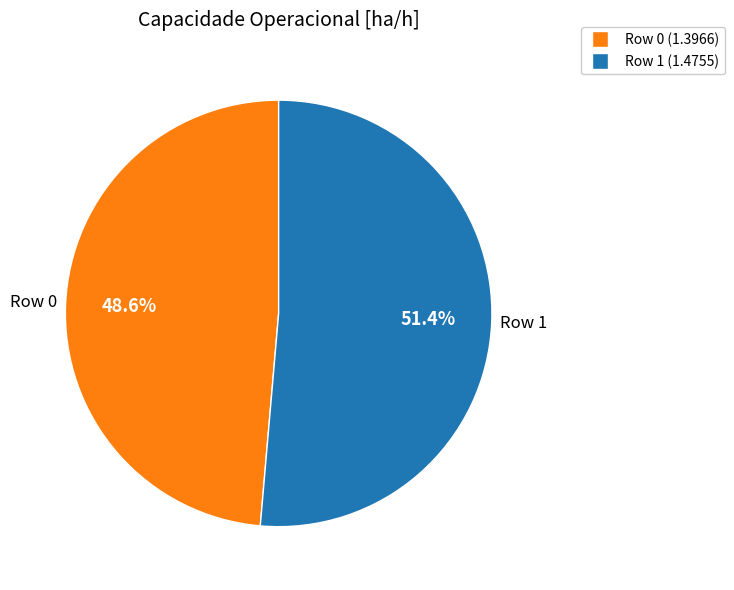

Count the number of slices in the pie.

2